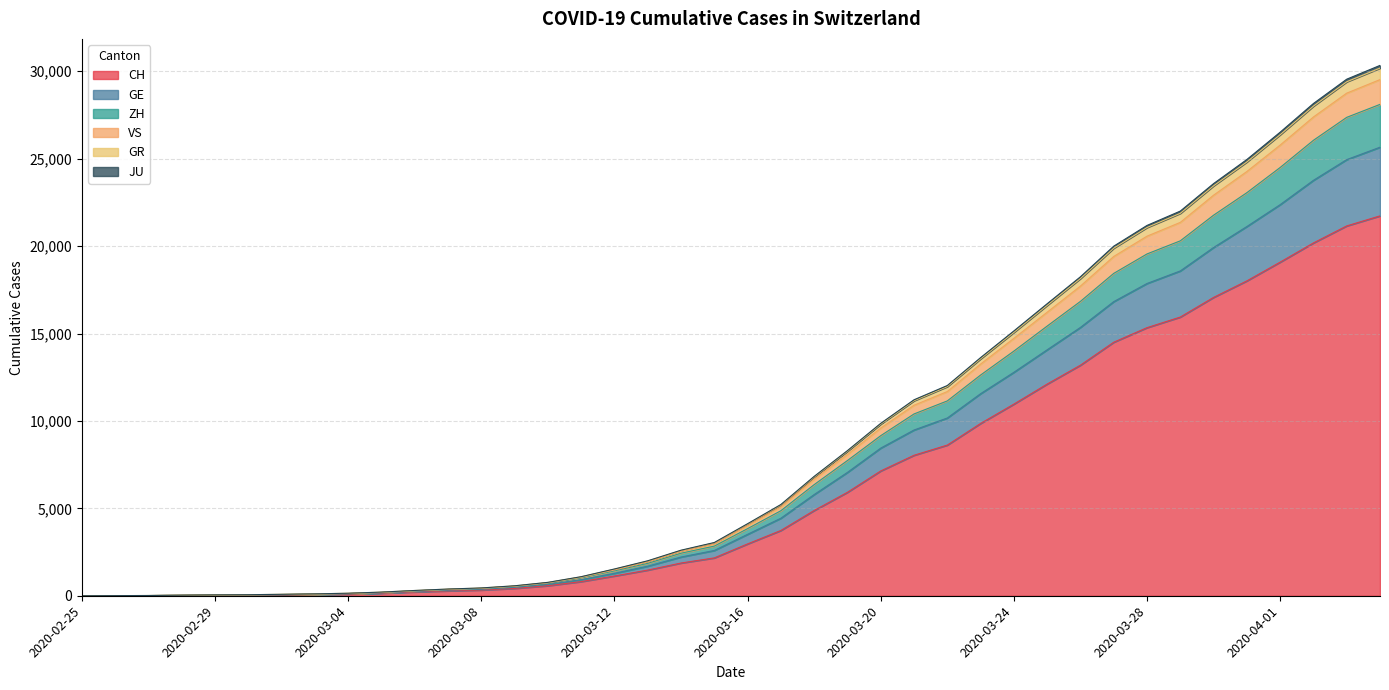

What is the label of the 32nd point from the right?

2020-03-04